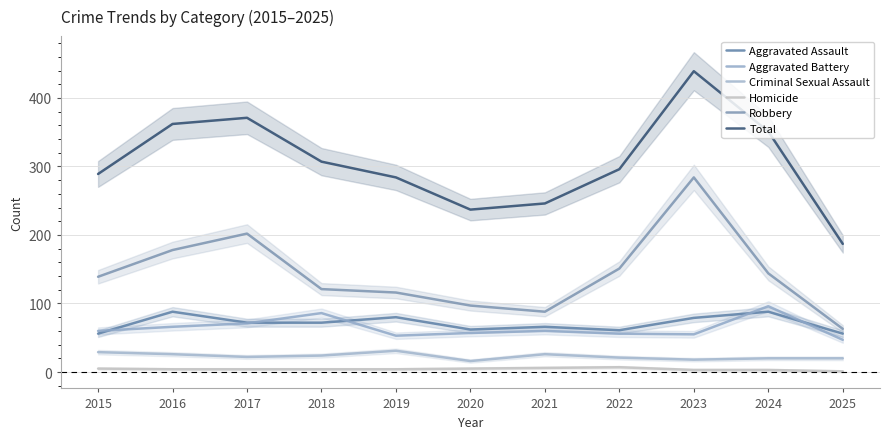

What is the difference between the maximum and minimum values in the Aggravated Assault series?

32